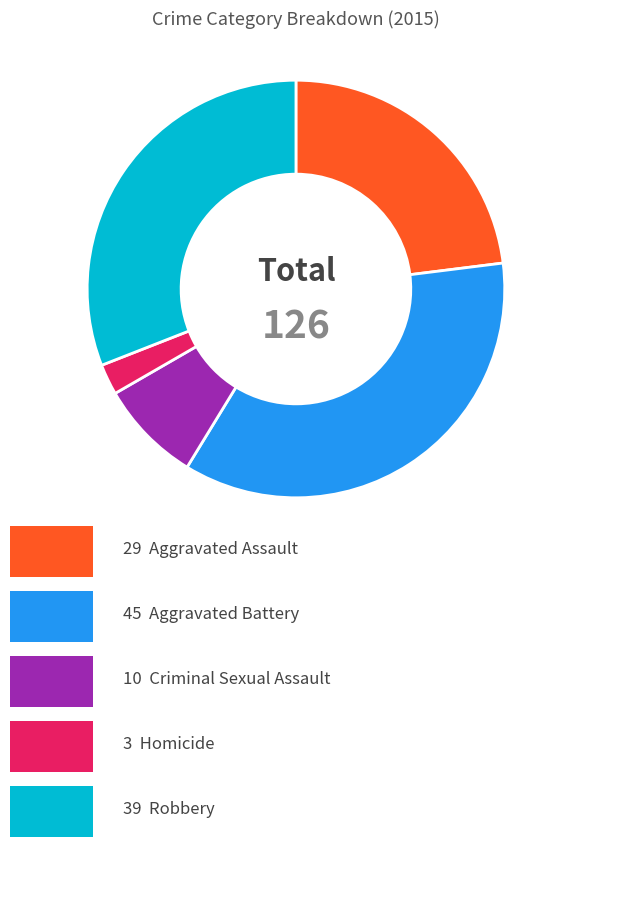

Is there a majority slice in this chart?

No